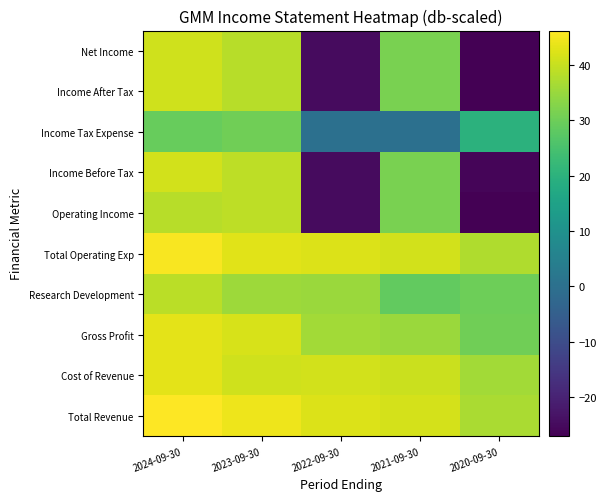

How many categories are shown in the chart?

5